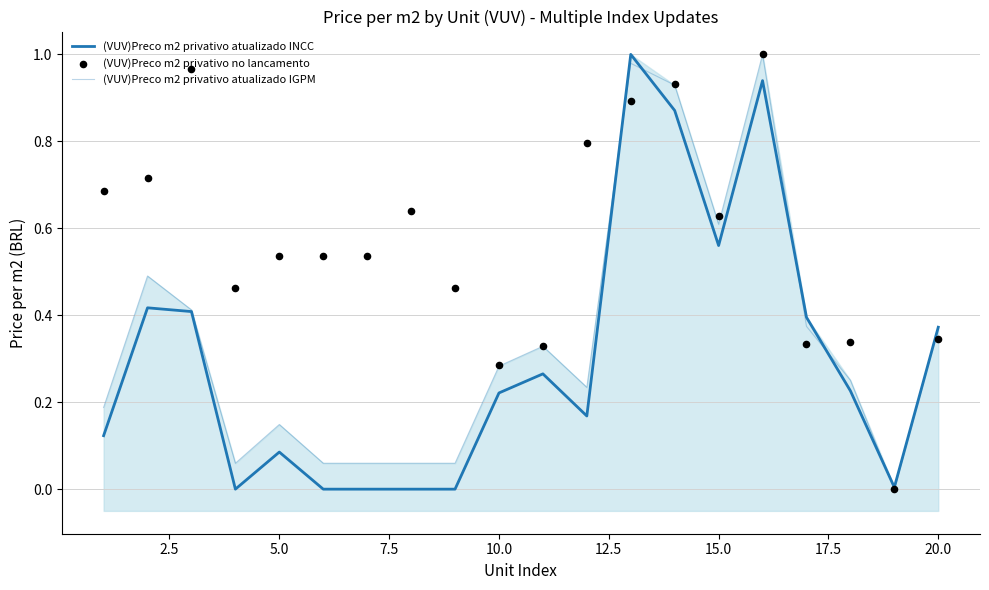

Which series has the largest Y range (max minus min)?

(VUV)Preco m2 privativo atualizado INCC